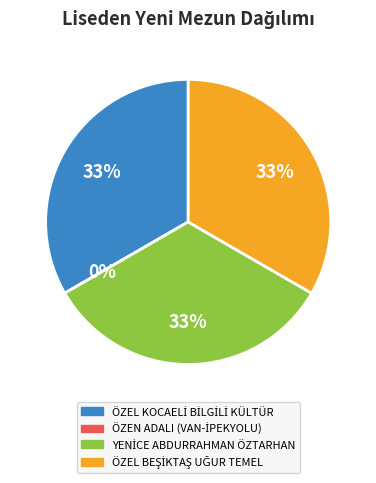

True or false: ÖZEN ADALI ANADOLU LİSESİ (VAN-İPEKYOLU) accounts for 9% of the total.

False